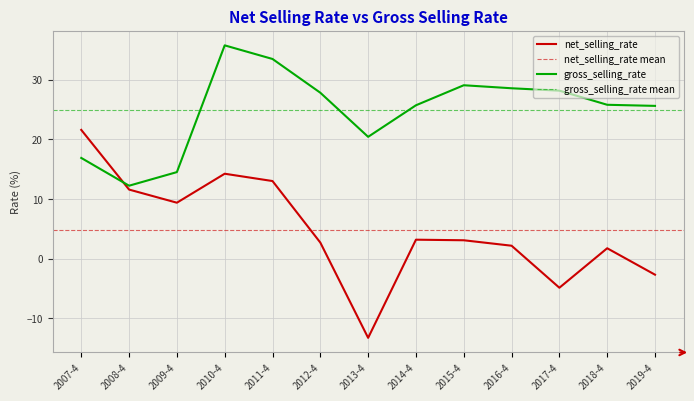

What position from the left is 2013-4?

7